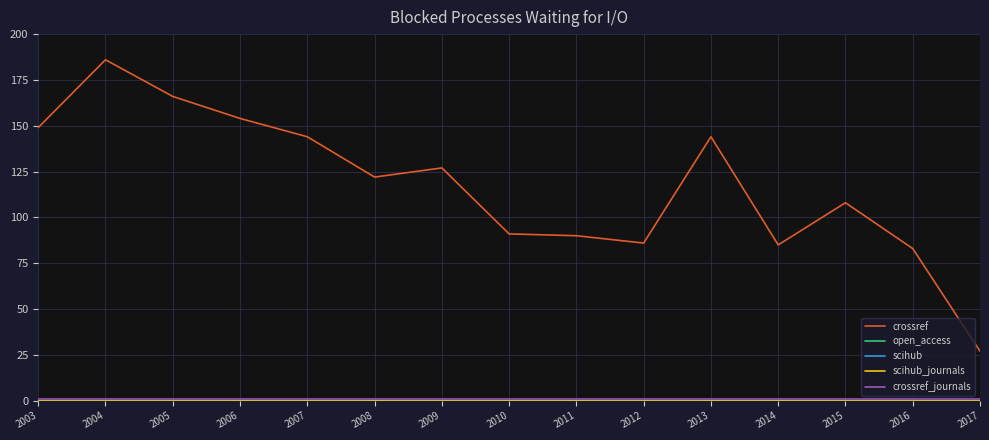

Does the chart have visible grid lines?

Yes